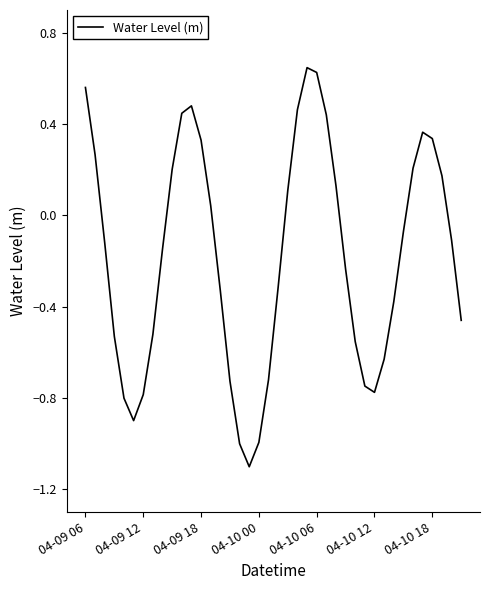

What is the smallest value displayed?

-1.1